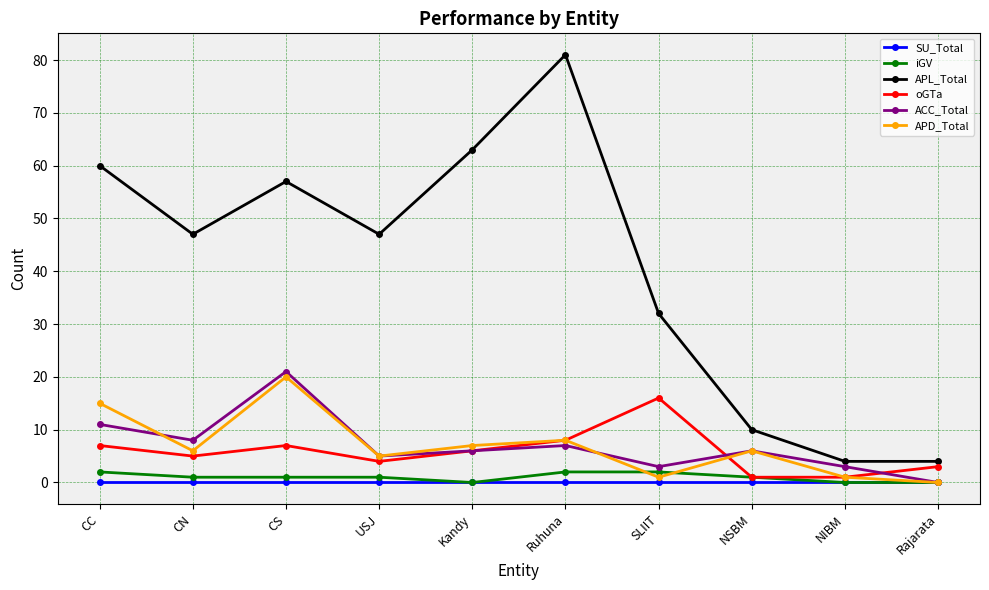

What is the difference between the second highest and minimum values in the oGTa series?

7